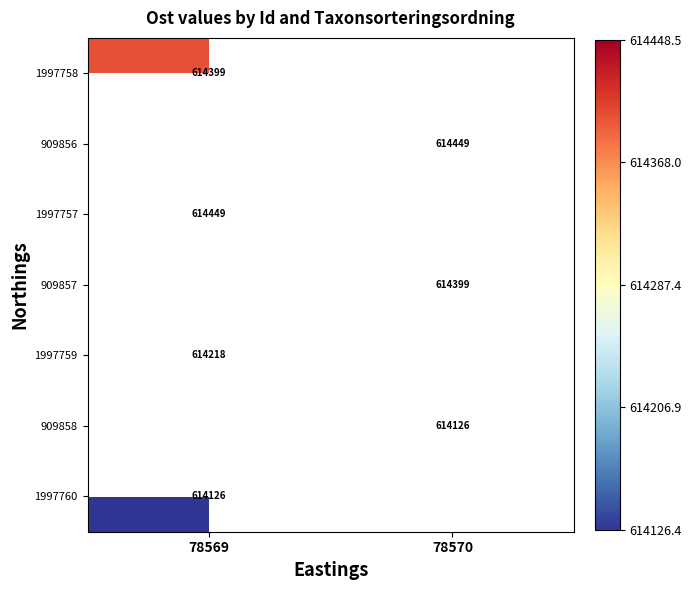

Which has a higher value, 78570 or 78569?

78569